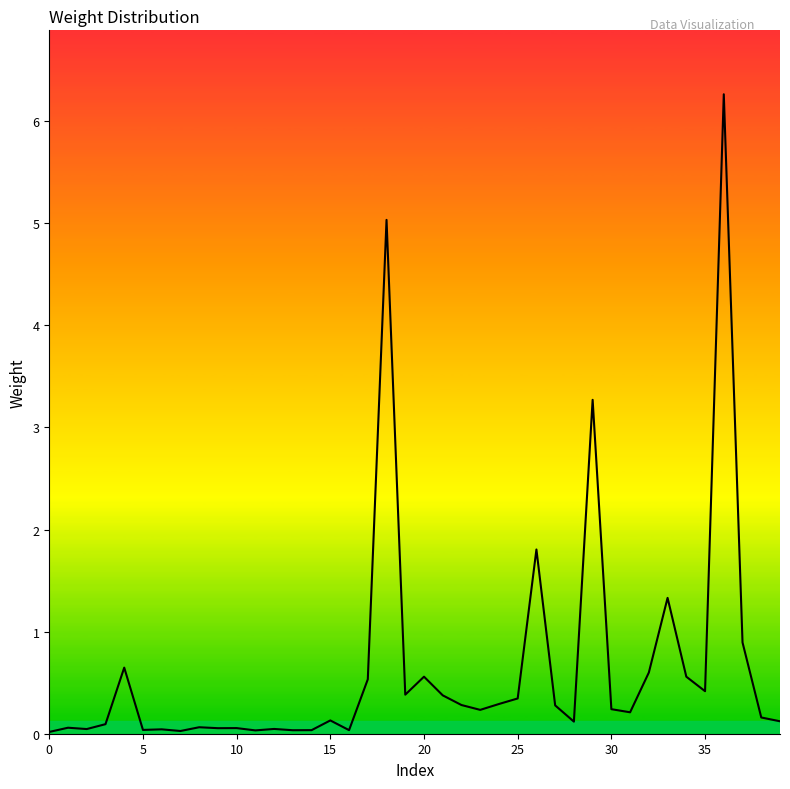

What is the difference between the maximum and minimum values?

6.2